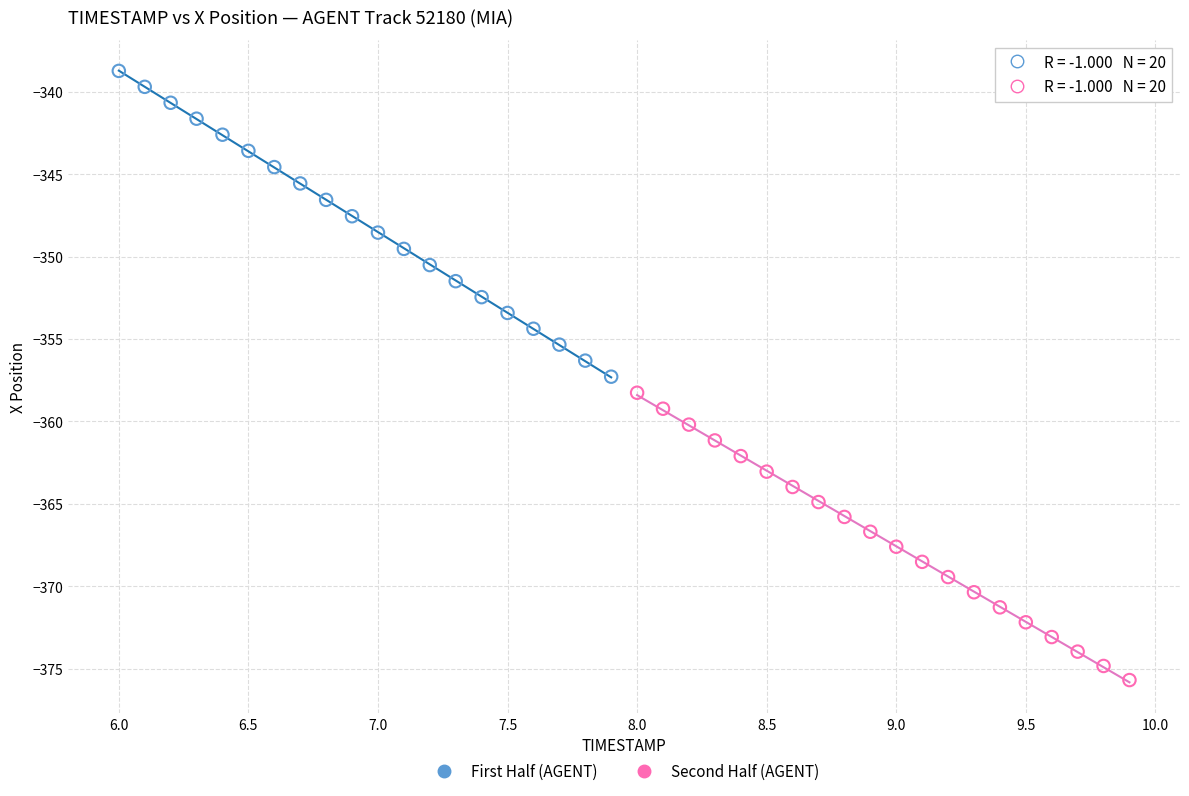

Which series has the widest spread of Y values?

First Half (AGENT)